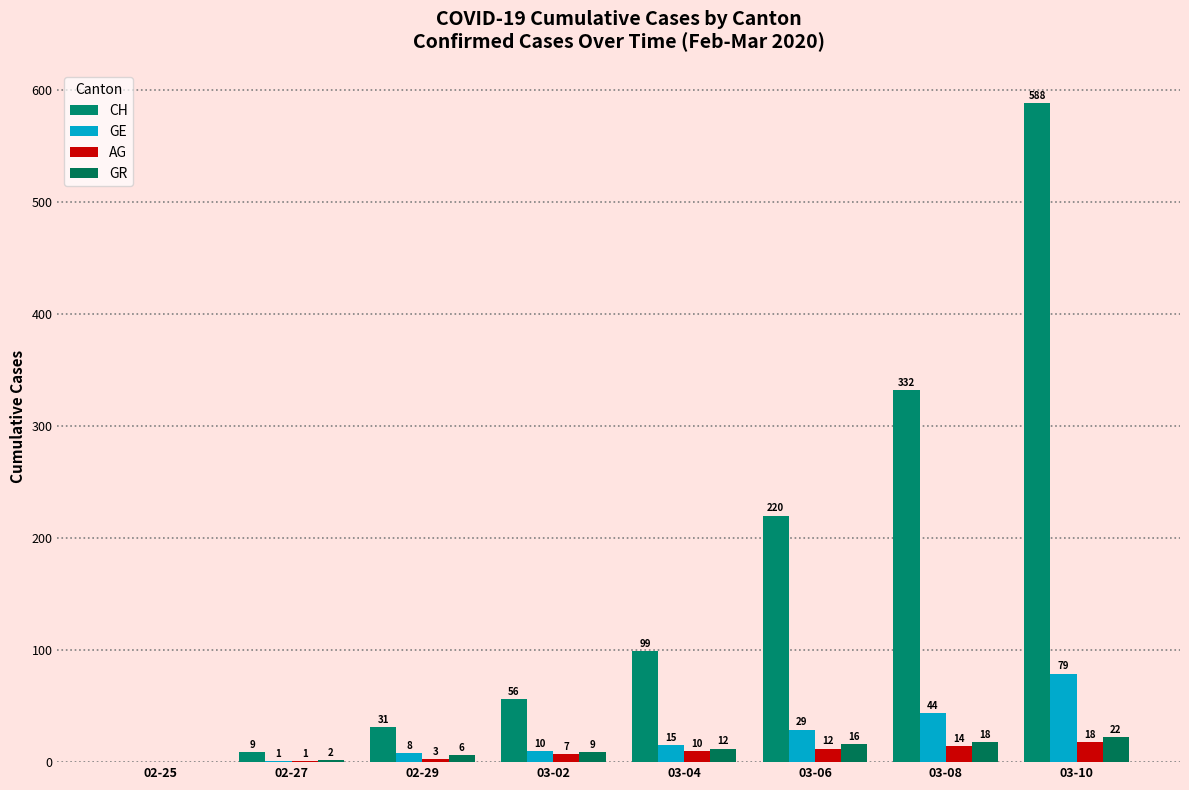

Is the value of GR at 03-08 greater than the value of AG at 02-29?

Yes